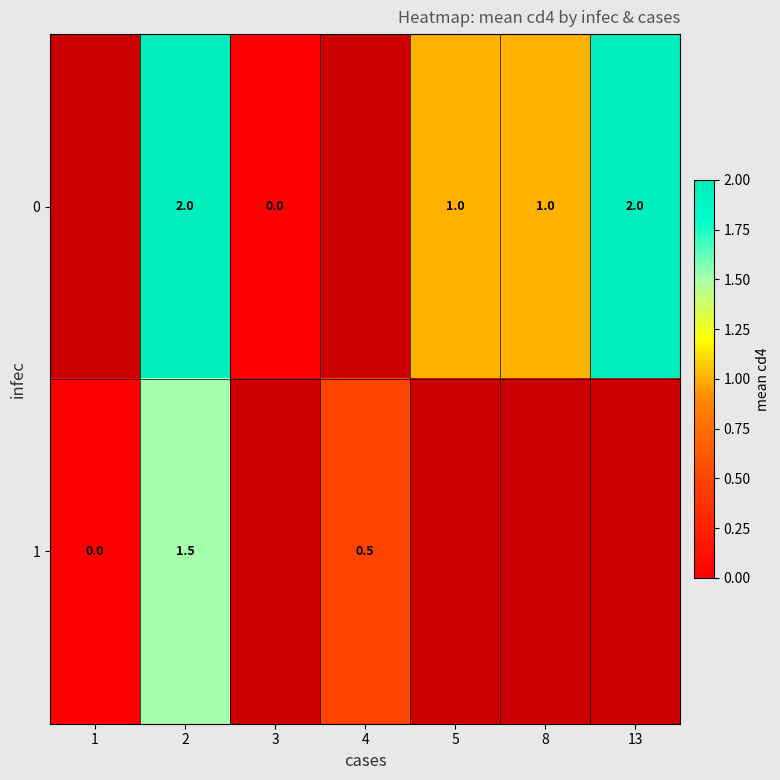

What is the greatest value displayed?

2.0